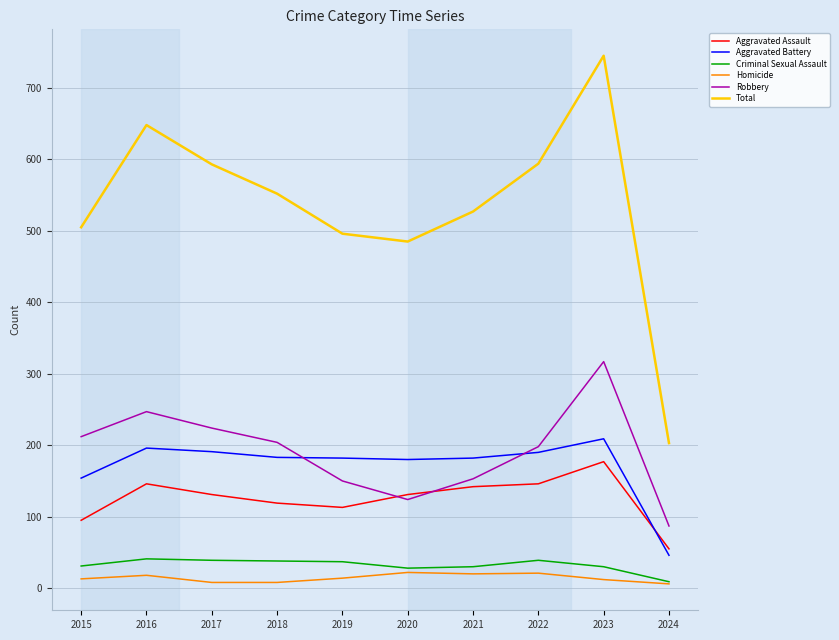

What is the spread (max minus min) of values at 2016?

630